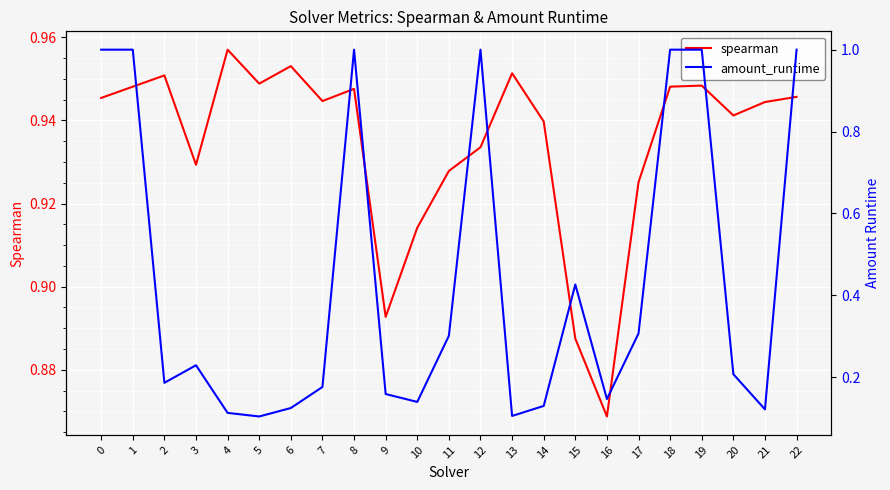

True or false: amount_runtime and spearman cross at least once.

True